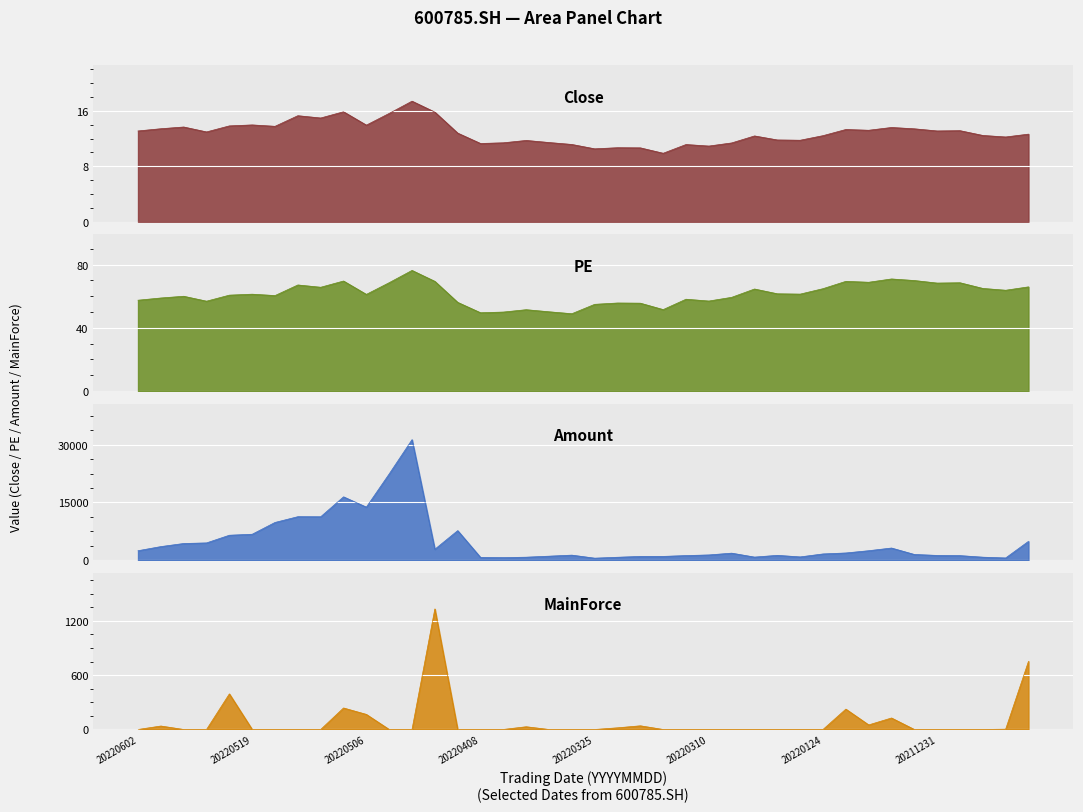

The Close series shows 18.1 at 20220520. True or false?

False